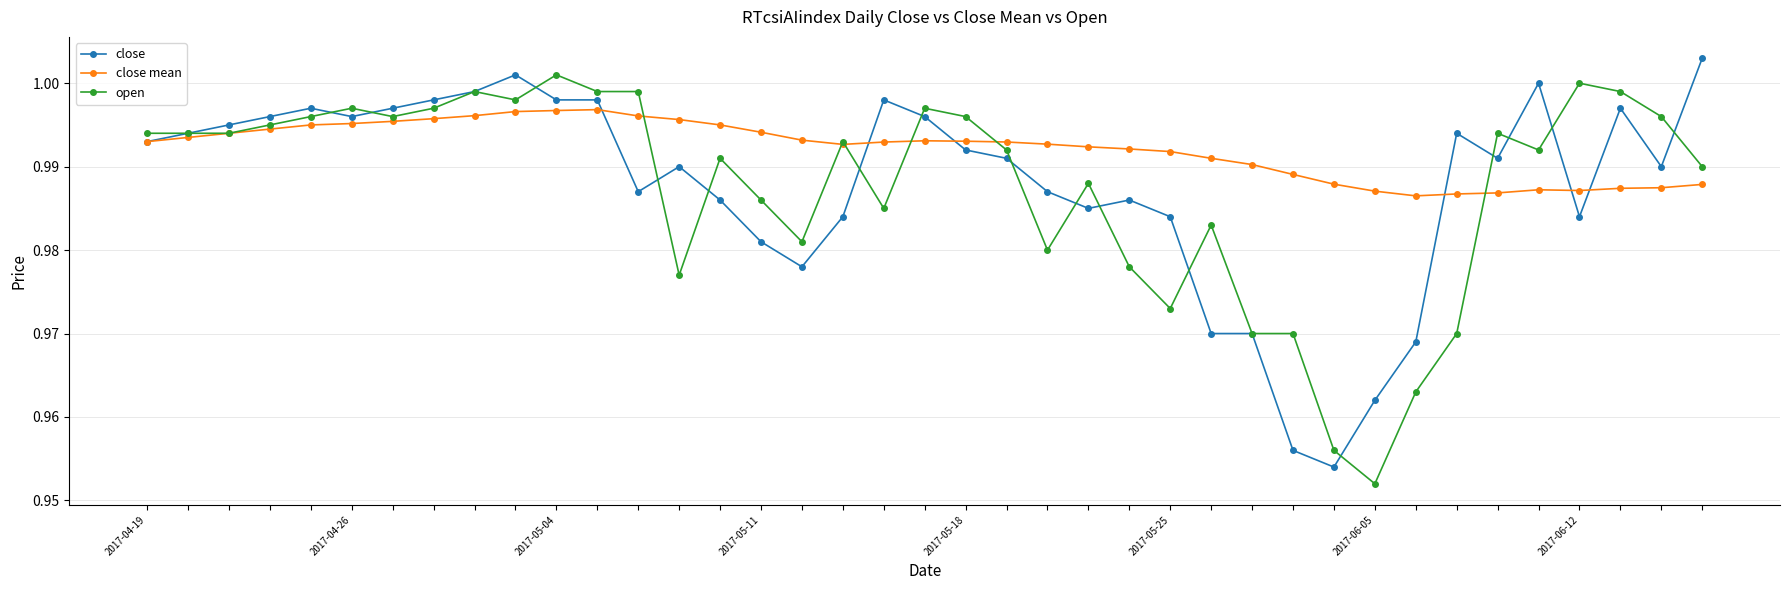

True or false: open has more than 0 interior local peaks.

True